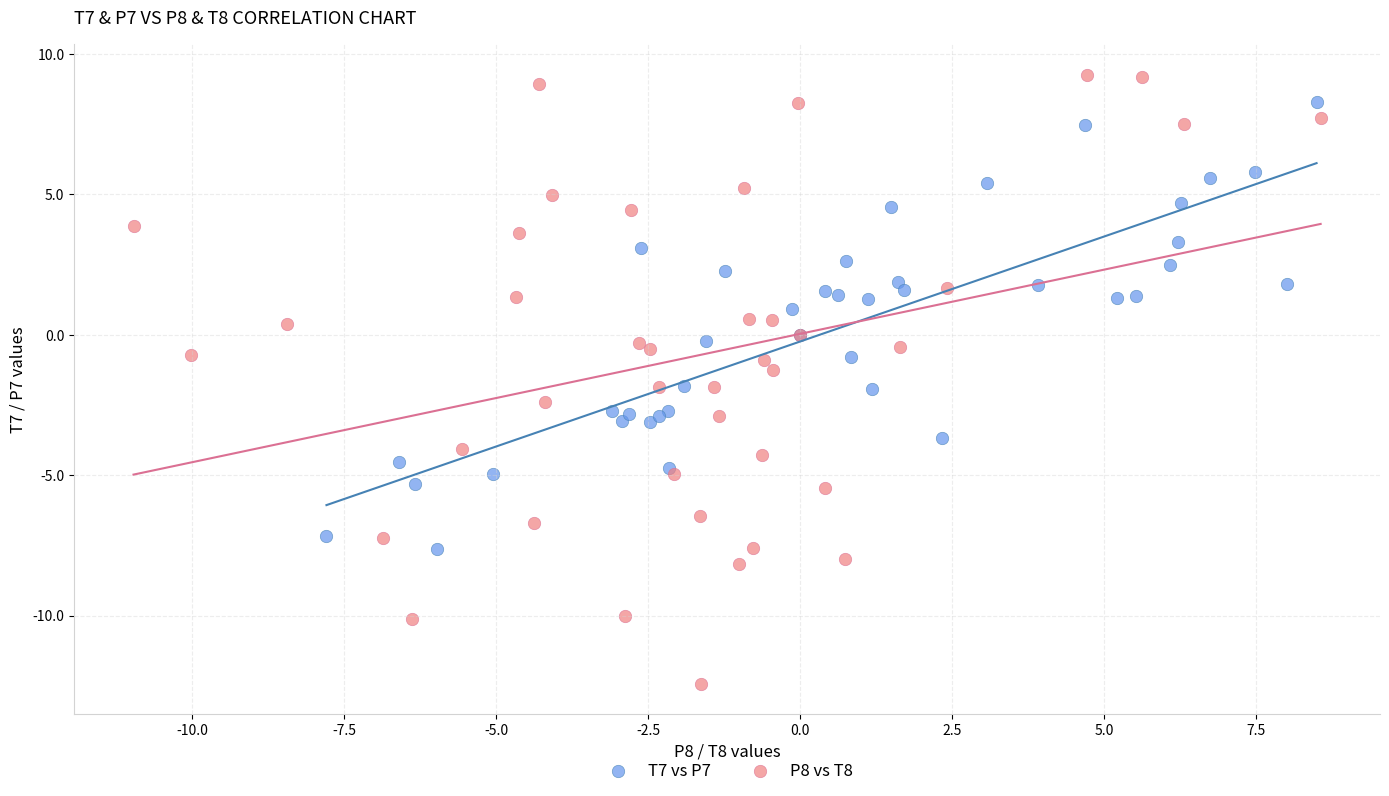

Which series has the largest Y range (max minus min)?

P8 vs T8